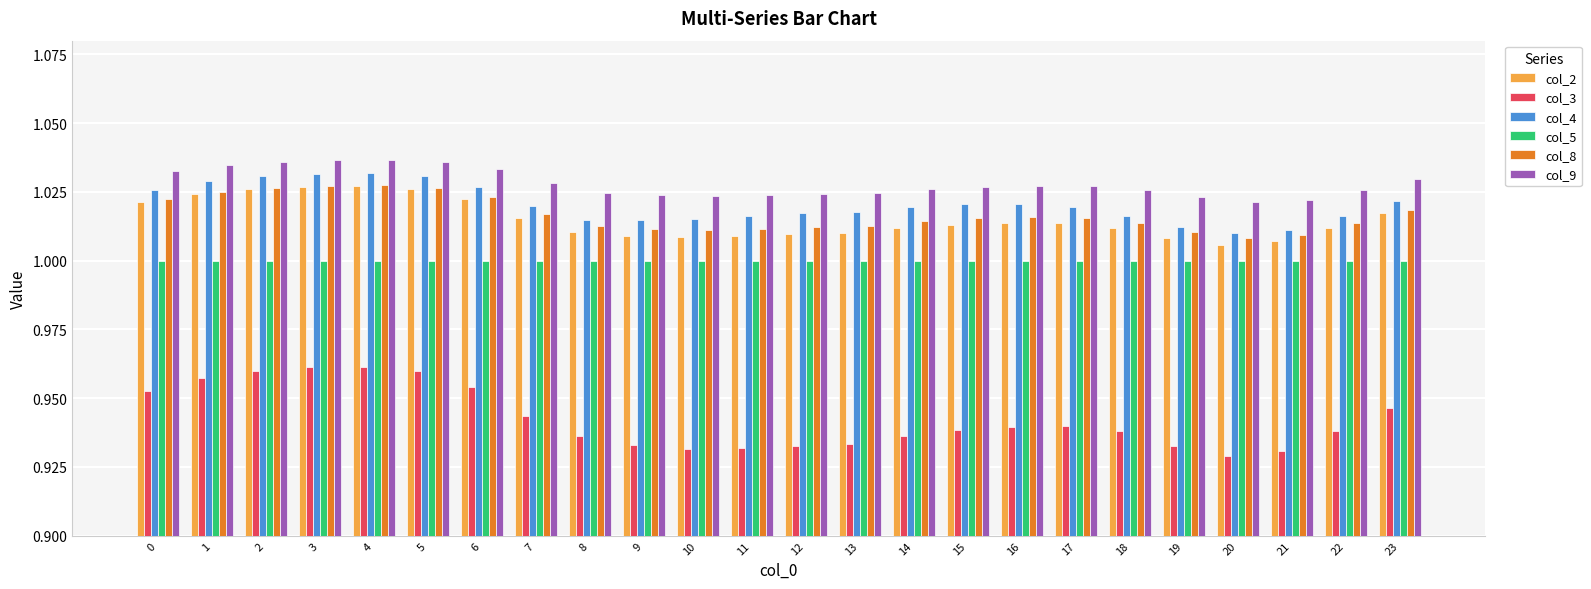

What is the total value across all series at 13?

6.0